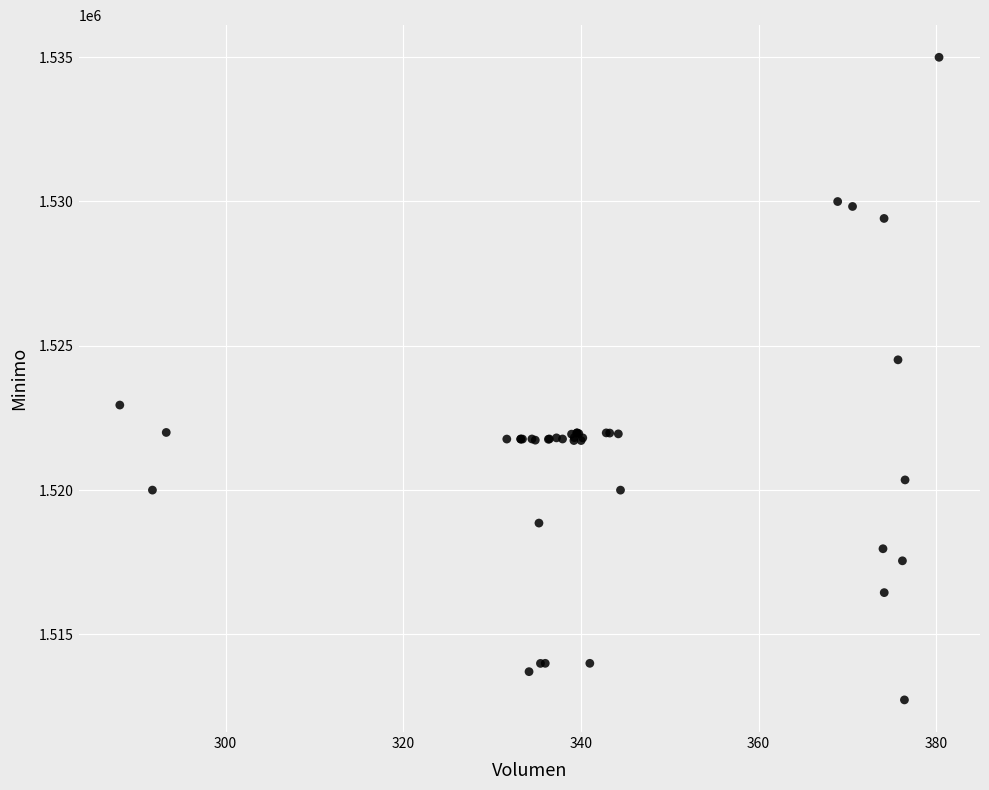

What Y value in the scatter plot is closest to 1523862?

1524513